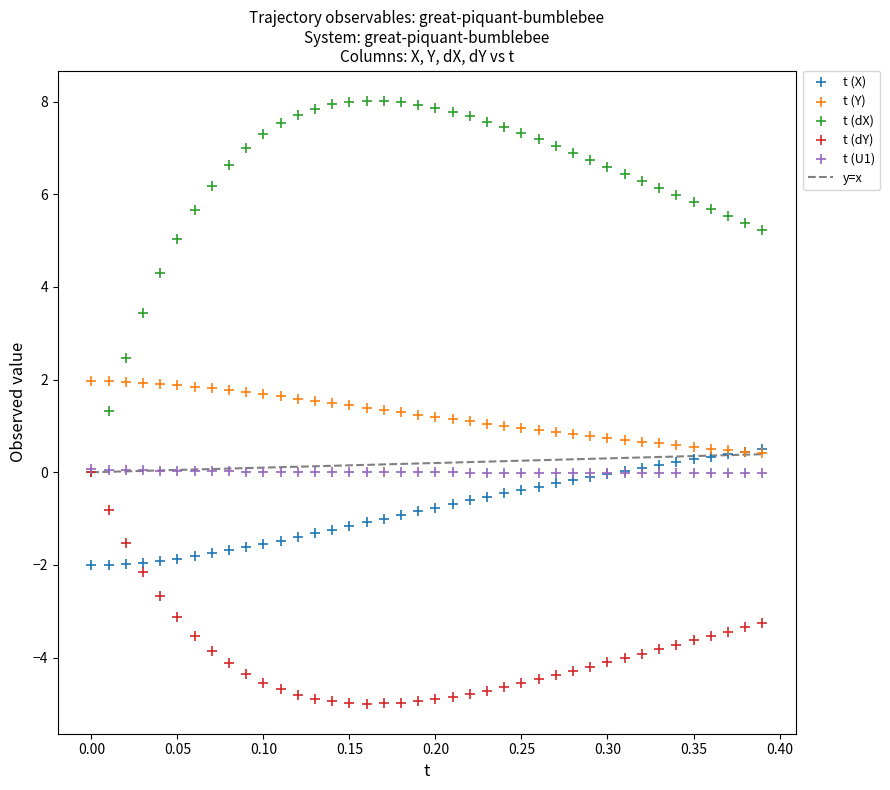

In the t (dX) series, what Y value is closest to 4?

4.3